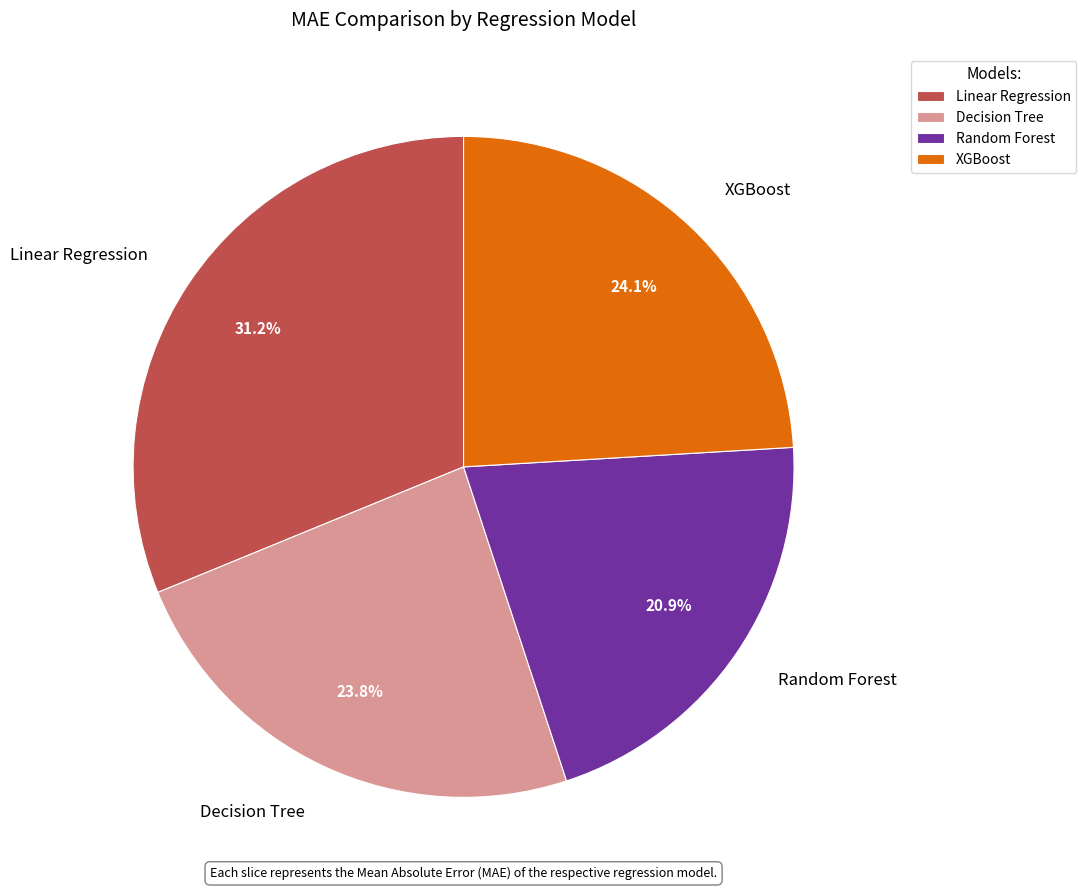

To the nearest percent, what portion does Decision Tree represent?

24%